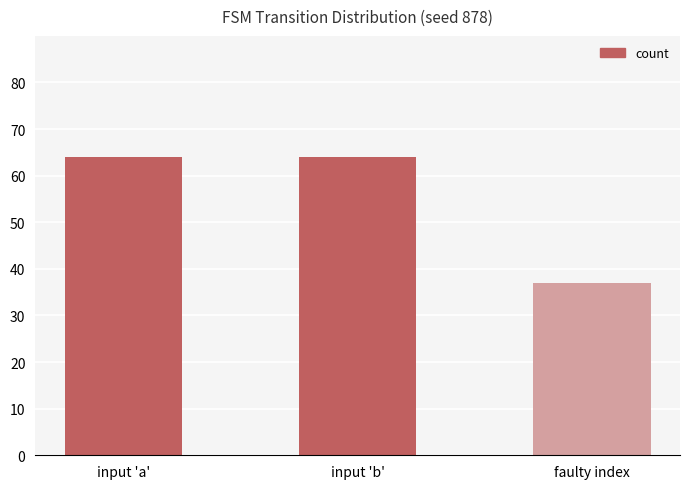

What is the approximate value at input 'a'?

64